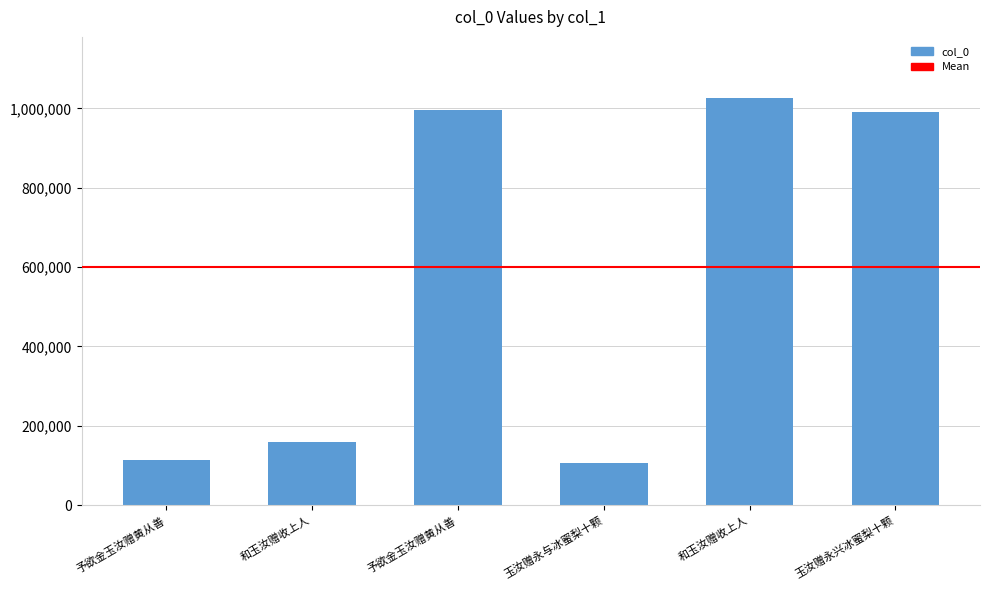

How many values are below 991922?

3